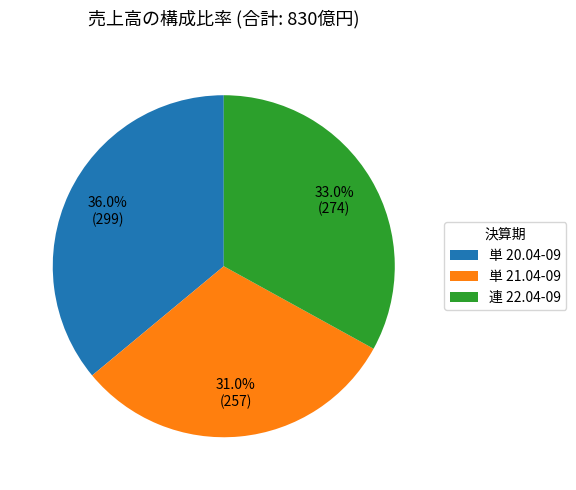

What is the ratio of the value at 単 21.04-09 to the value at 連 22.04-09?

0.9